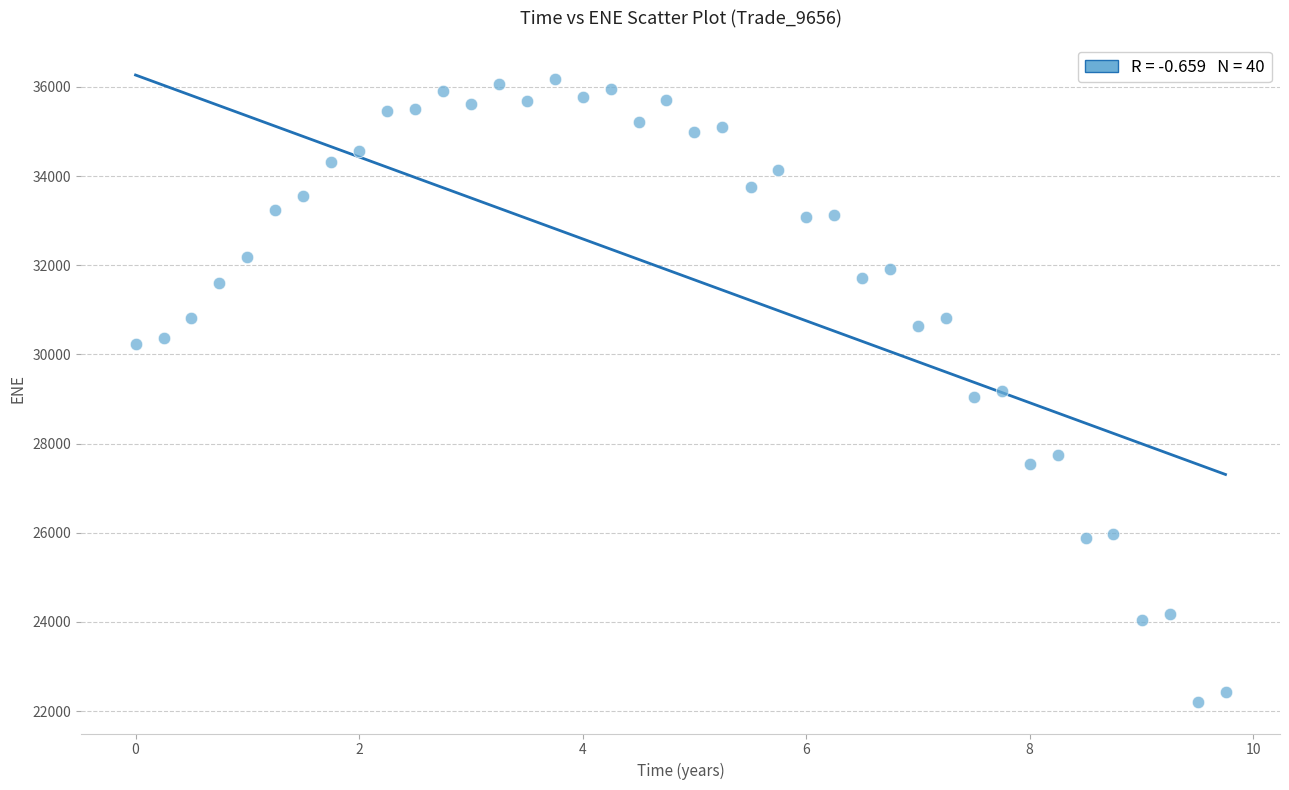

What is the range of Y values (max minus min)?

13985.2